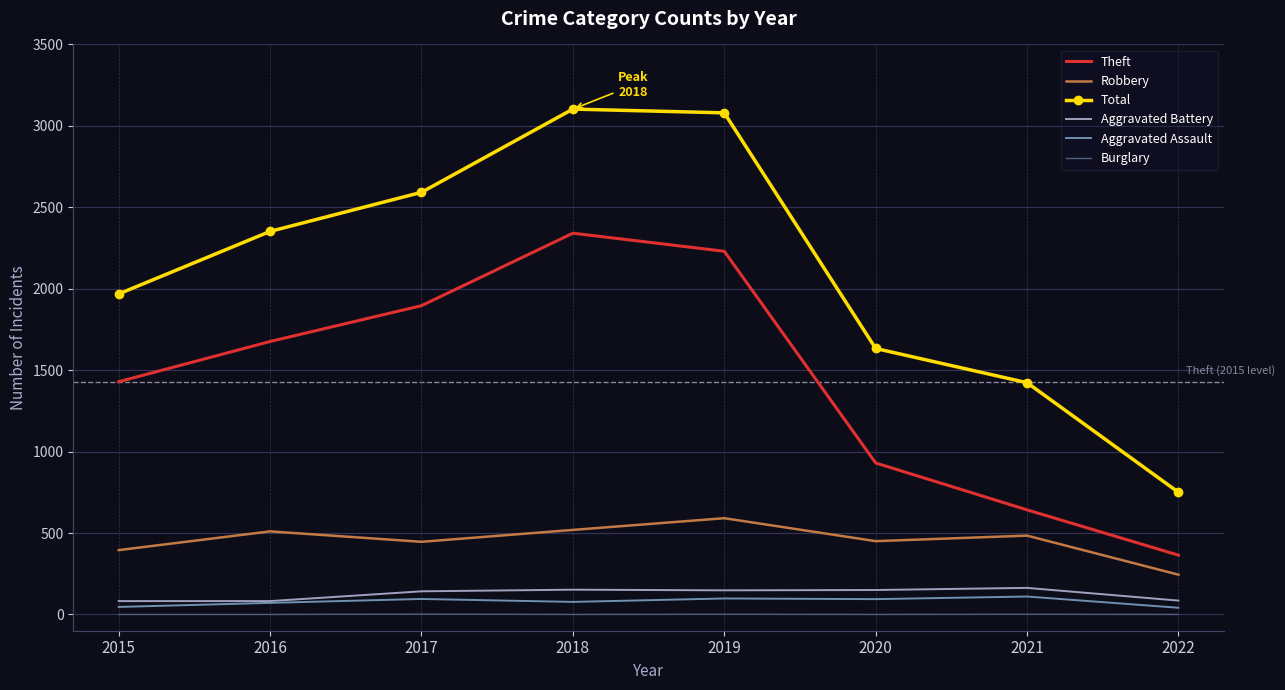

True or false: Theft has more than 1 interior local peaks.

False